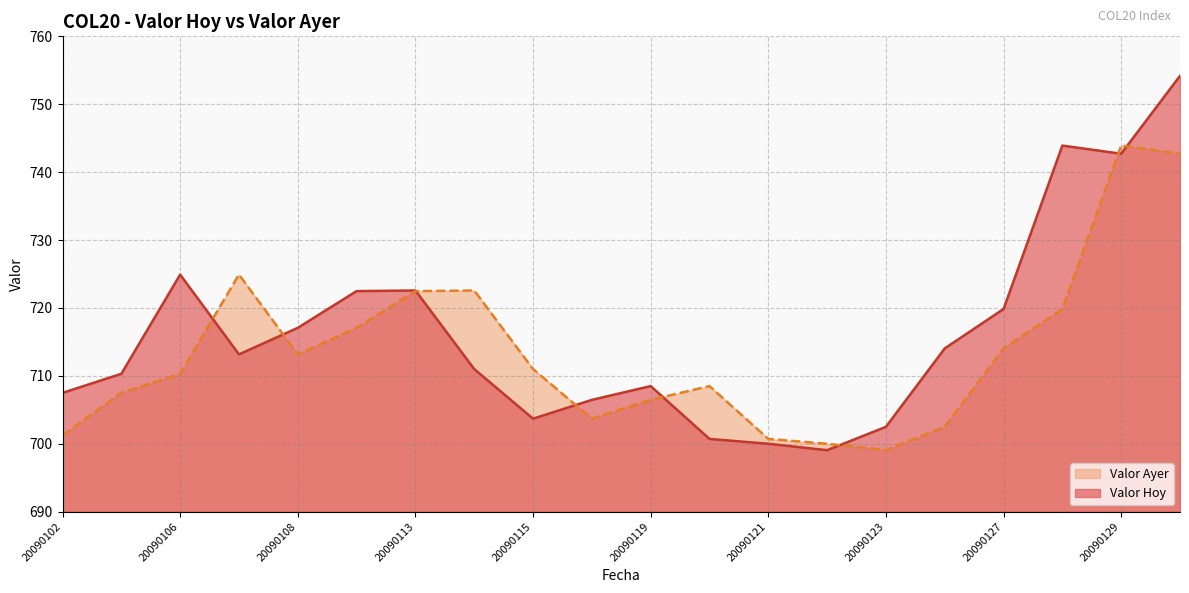

At 20090122, list the series in order from largest to smallest.

Valor Ayer, Valor Hoy